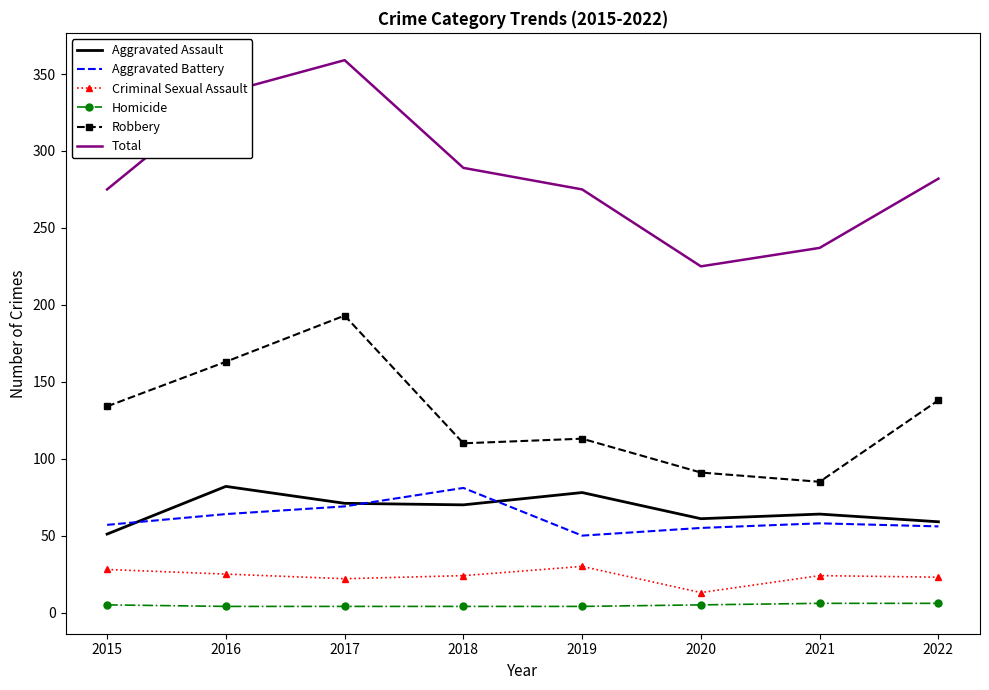

At how many categories does at least one series exceed 33?

8